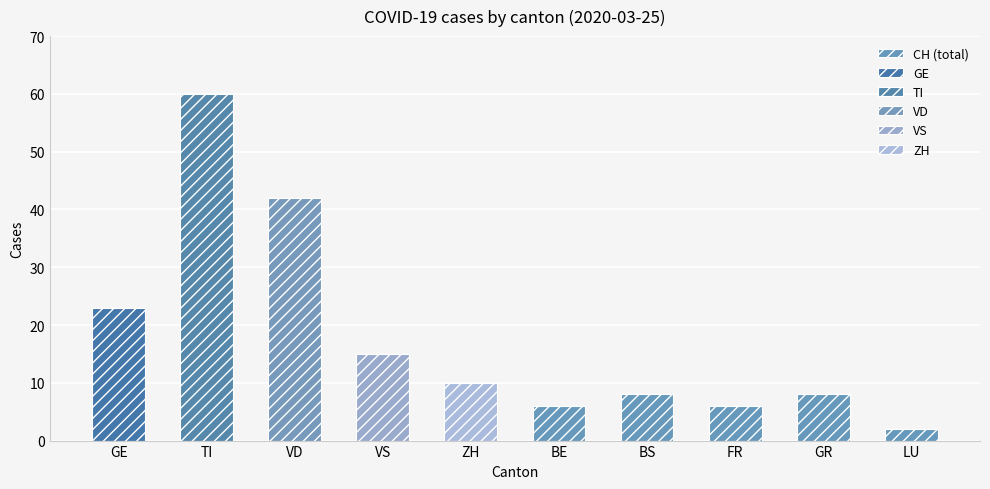

What is the difference between the values at VD and GR?

34